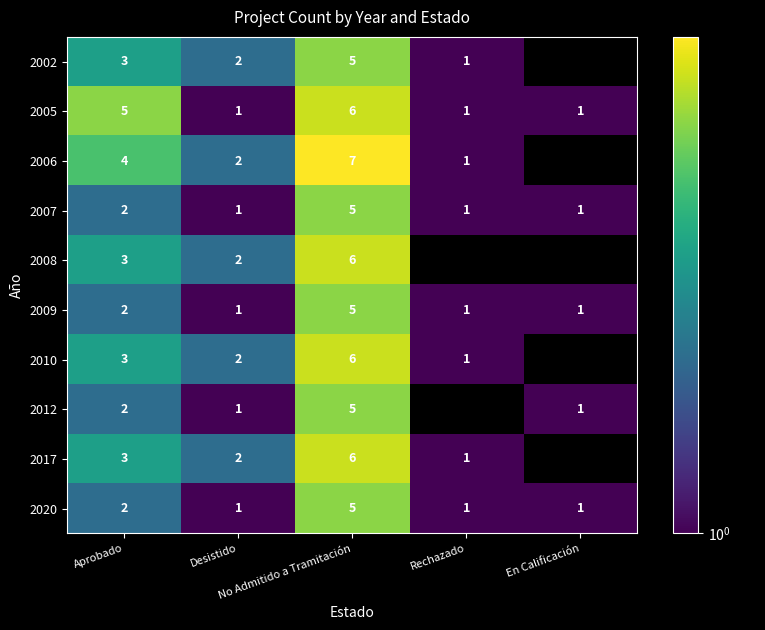

Which series changed the most between Desistido and Rechazado?

2008